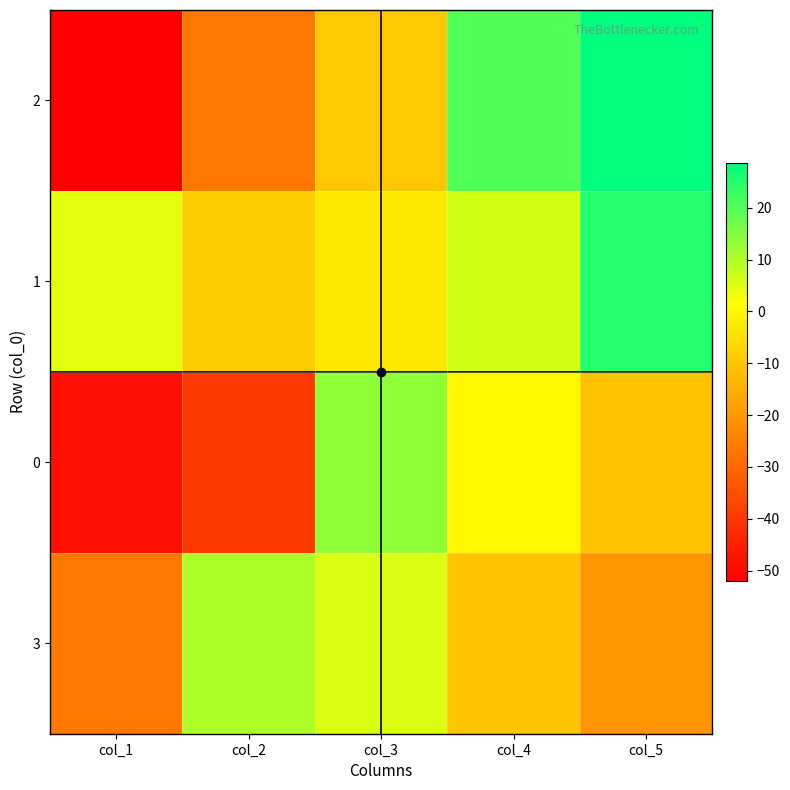

At which category is the sum across all series the highest?

col_5